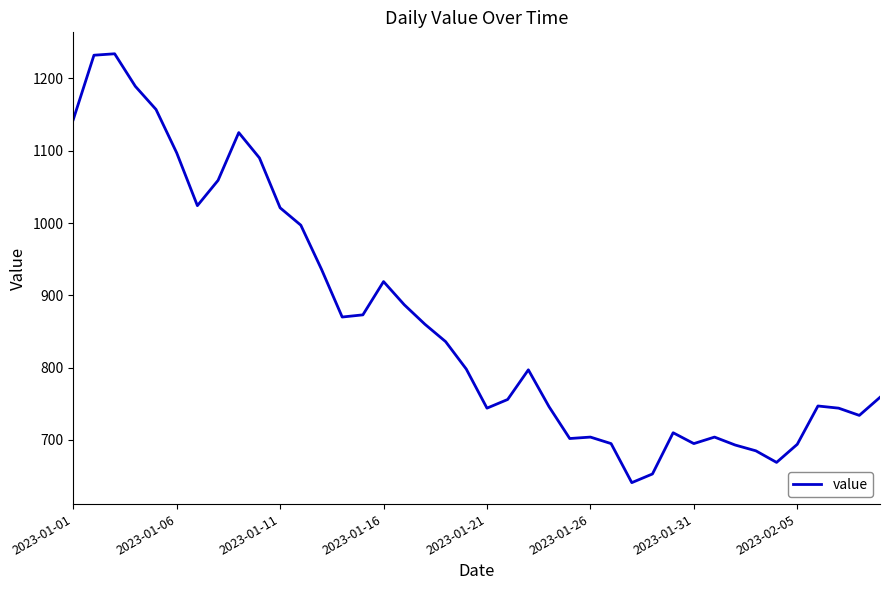

Is this an area chart (filled region under the line)?

No